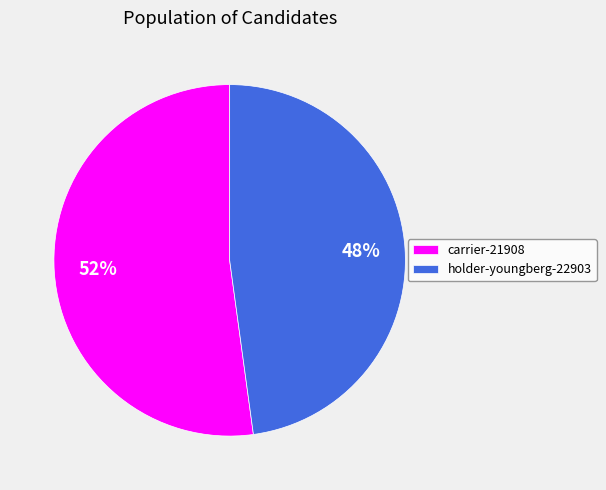

Count the number of slices in the pie.

2